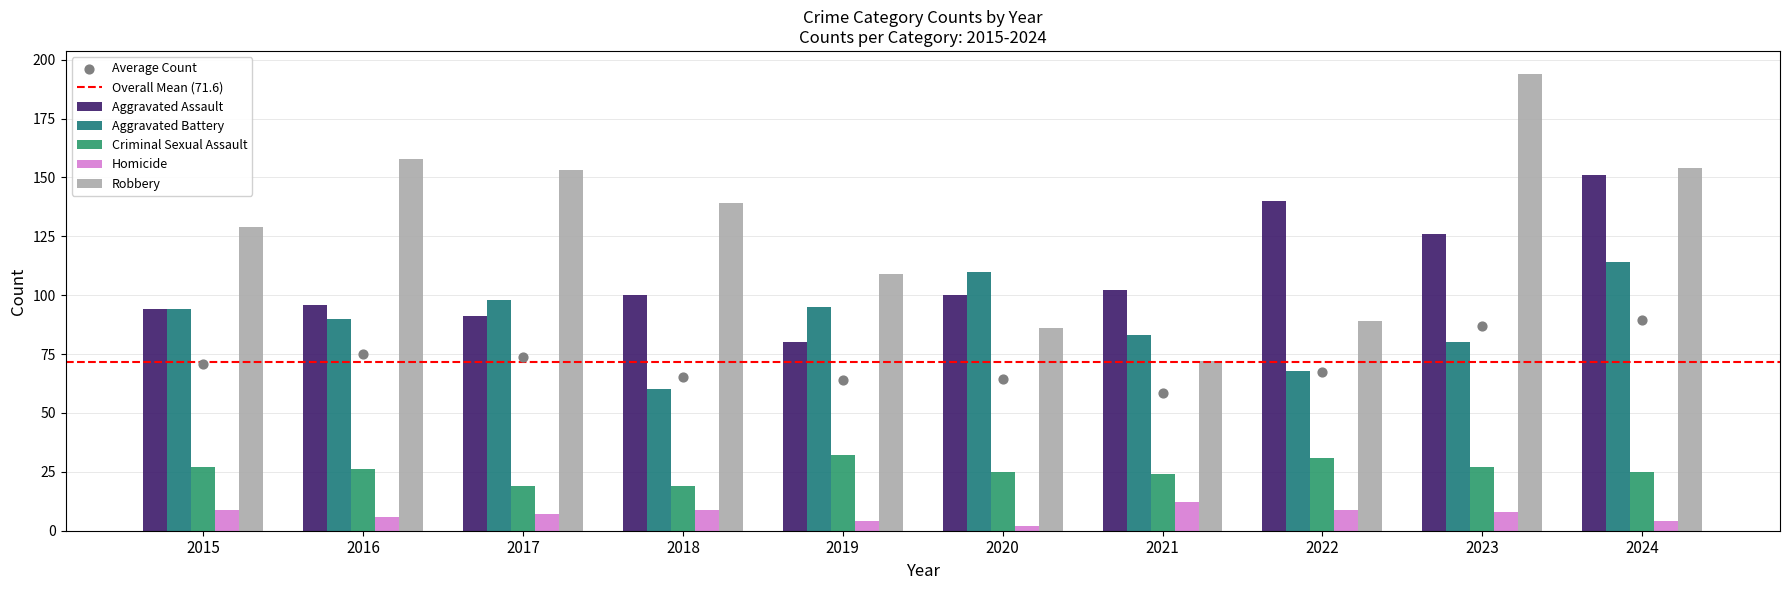

Which series reaches the minimum Y coordinate?

Homicide